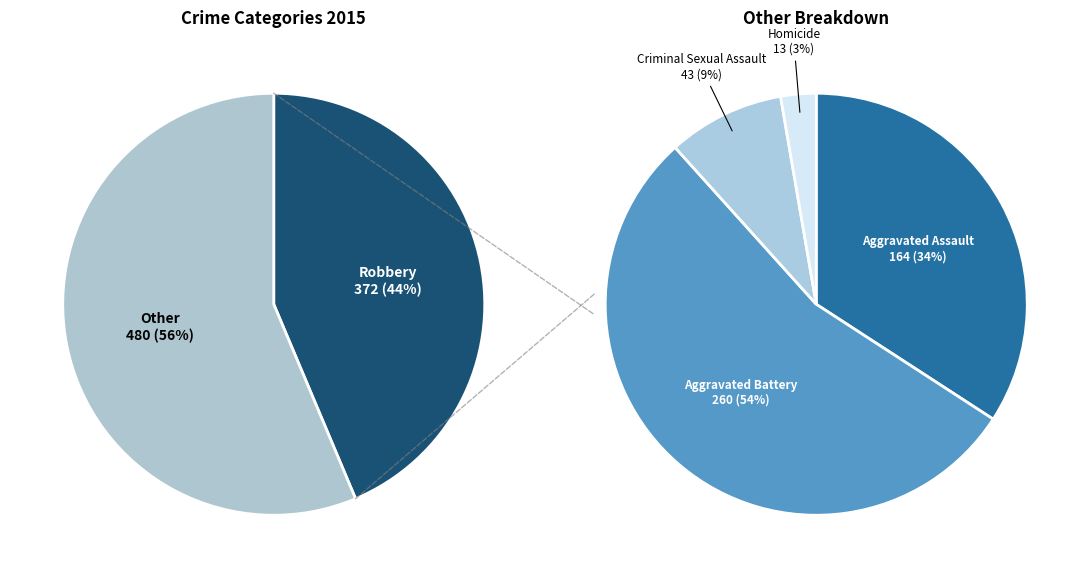

Does any single category account for the majority?

No